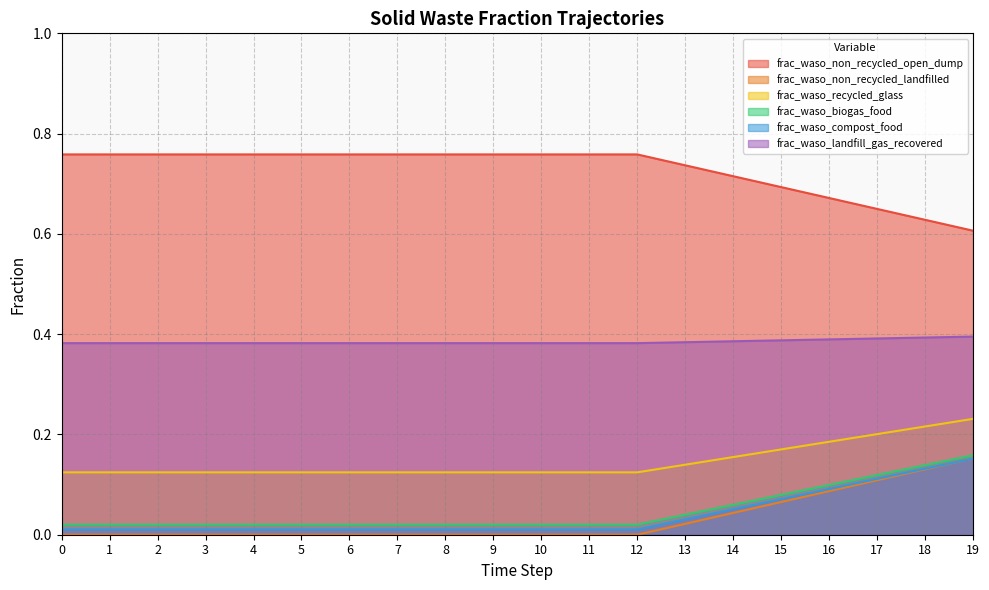

How many lines are shown in the chart?

6